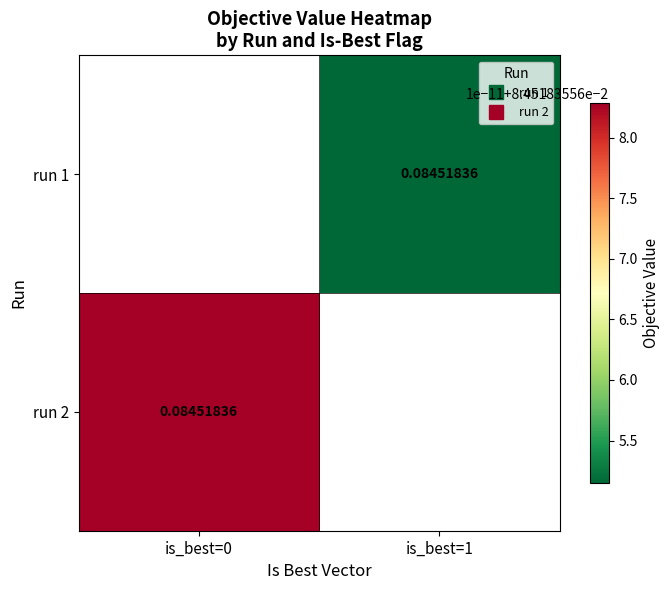

Which series has the widest spread of values?

run 2